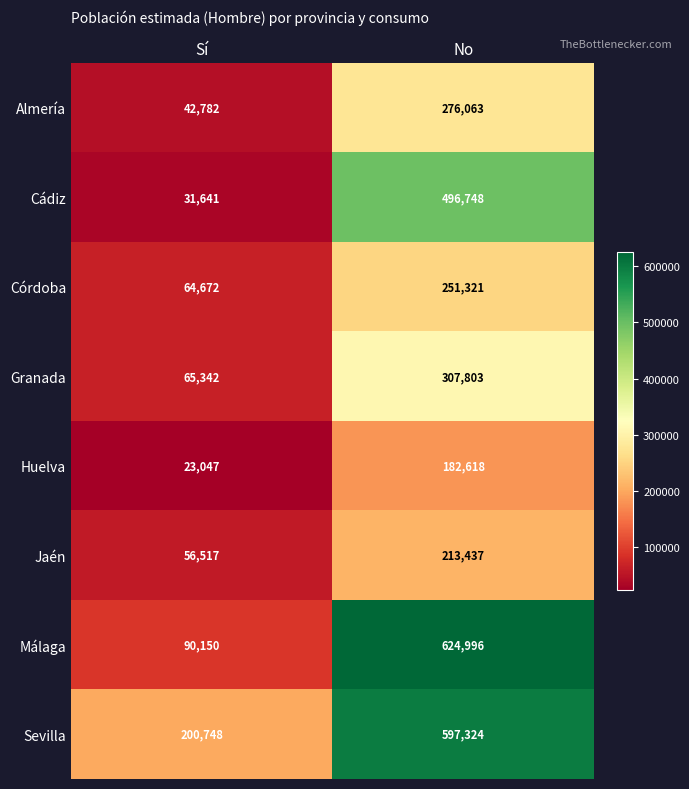

The Jaén series shows 95678 at Sí. True or false?

False